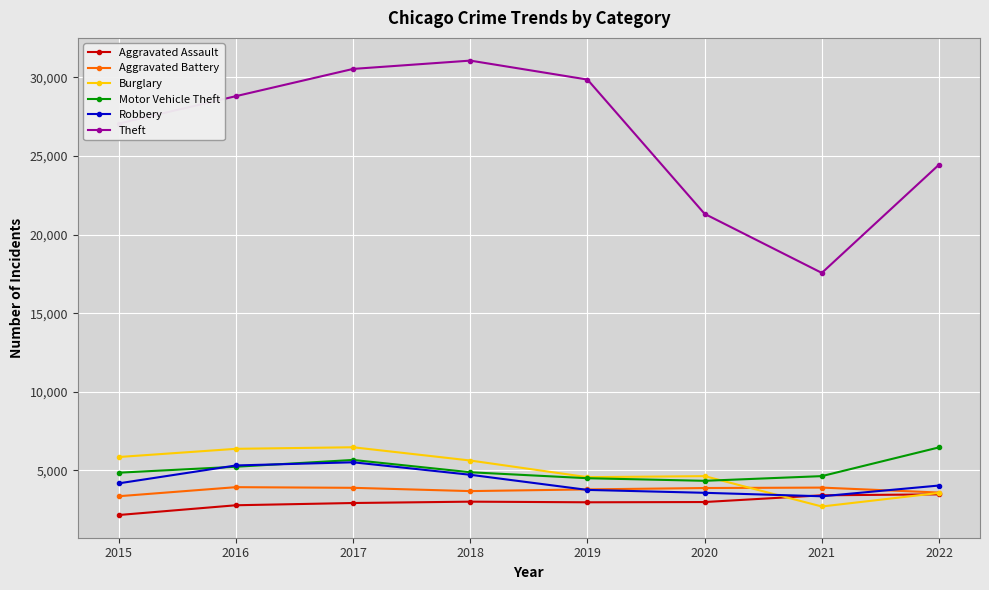

What is the value of the Motor Vehicle Theft point at the 8th from the left?

6461